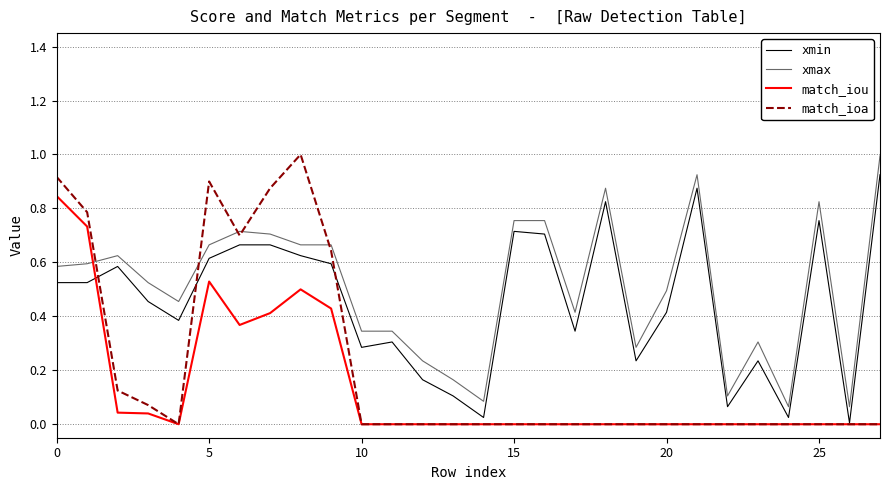

Does the chart display data point markers on the line(s)?

No